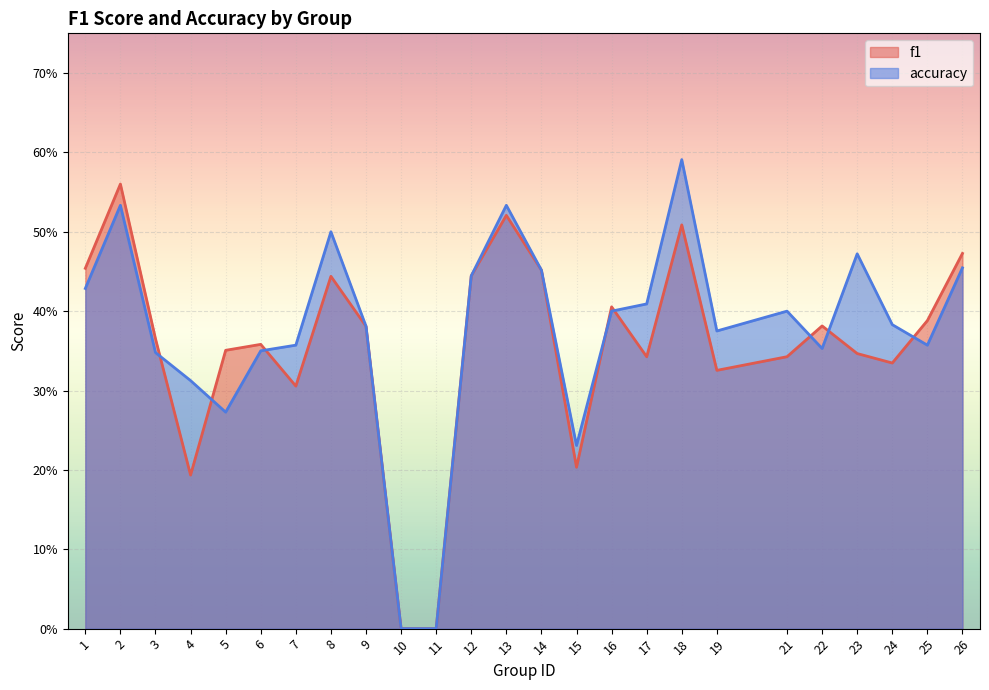

List the labels in order of f1 value, smallest first.

10, 11, 4, 15, 7, 19, 24, 17, 21, 23, 5, 6, 3, 9, 22, 25, 16, 8, 12, 14, 1, 26, 18, 13, 2